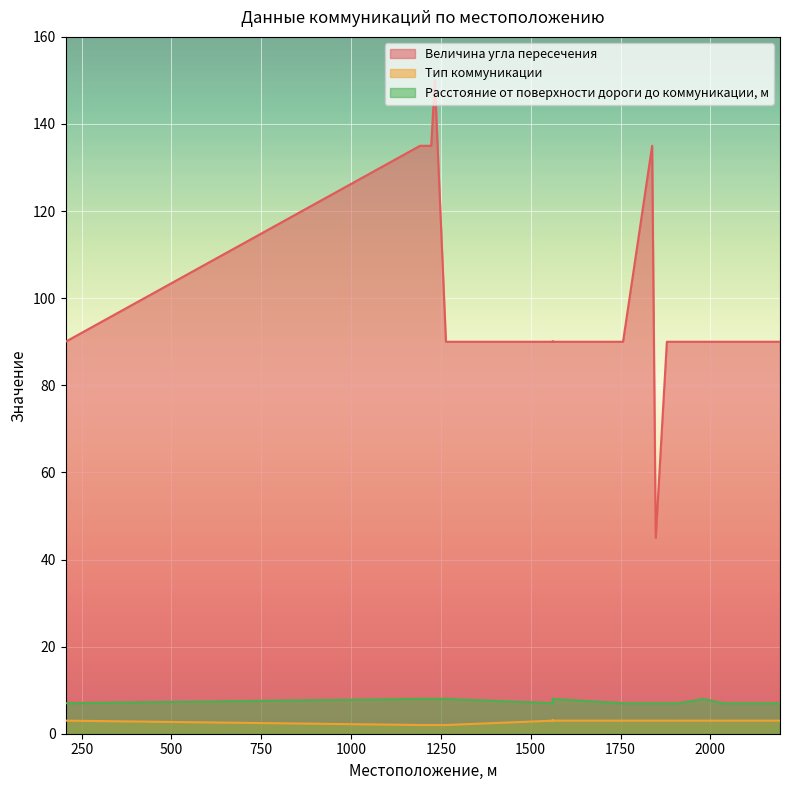

Which series has the largest range (max minus min)?

Величина угла пересечения